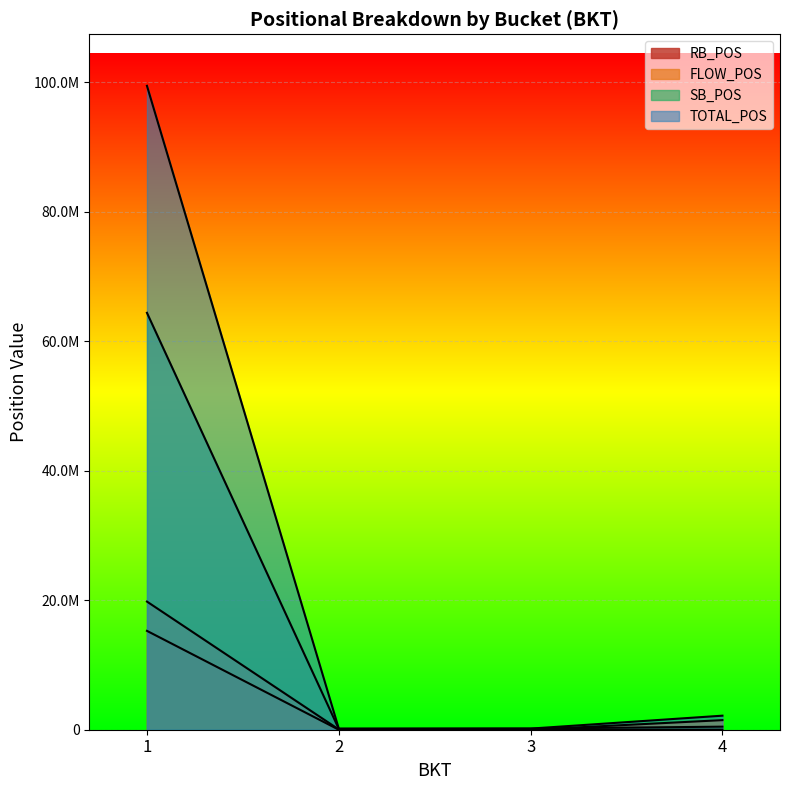

True or false: SB_POS and RB_POS cross at least once.

False